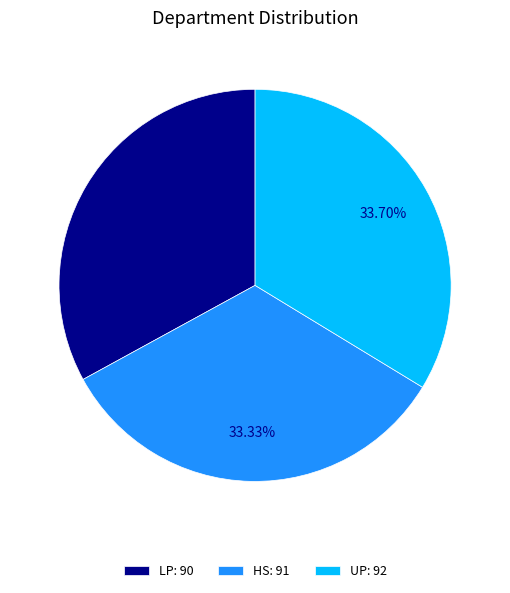

What percentage do UP and LP together represent?

66.7%